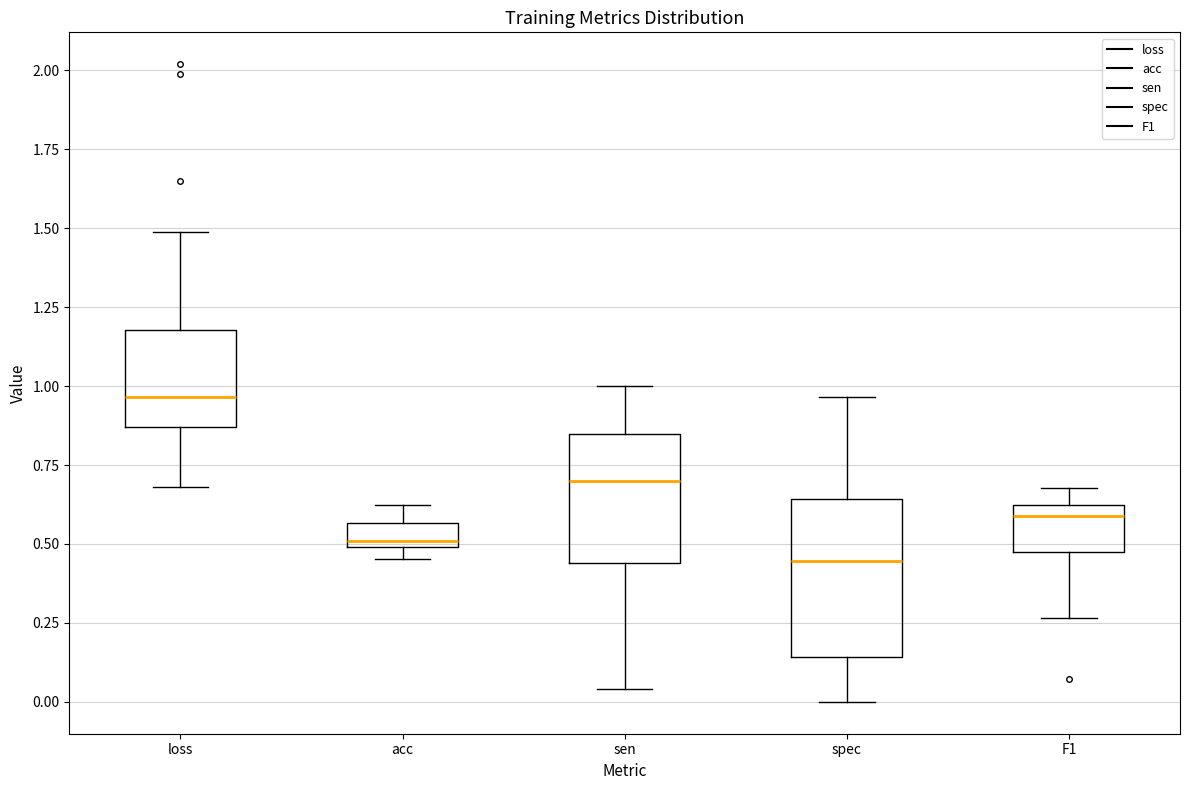

Which box has the lowest median line?

spec